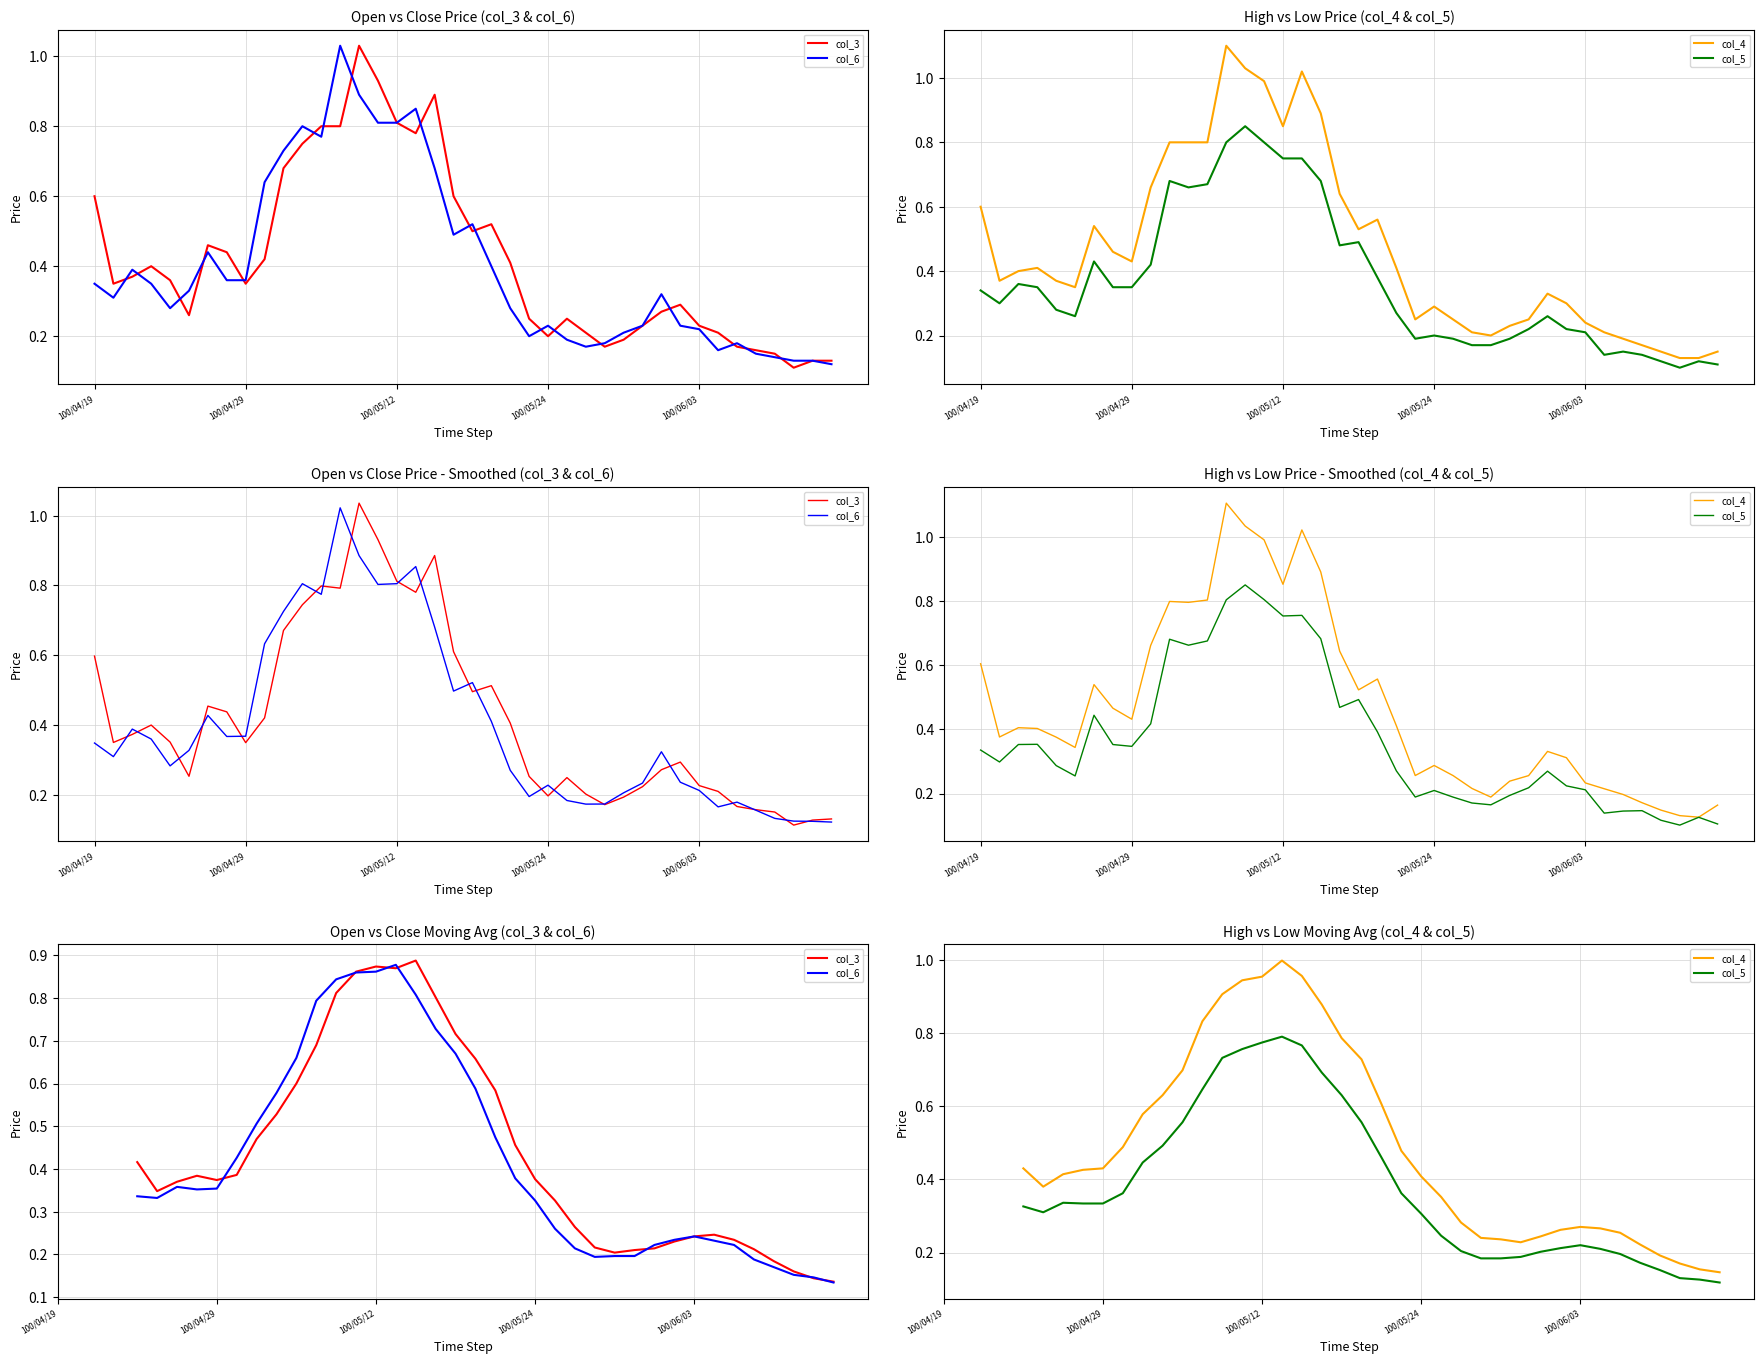

True or false: col_4 and col_6 cross at least once.

False